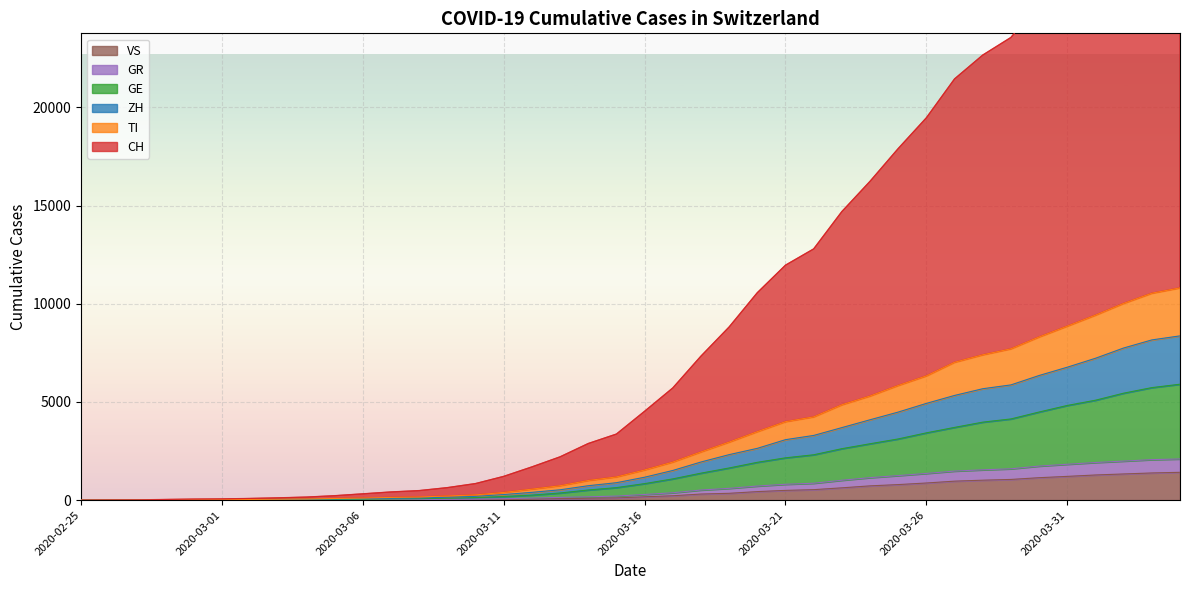

True or false: CH and GE intersect in this chart.

False